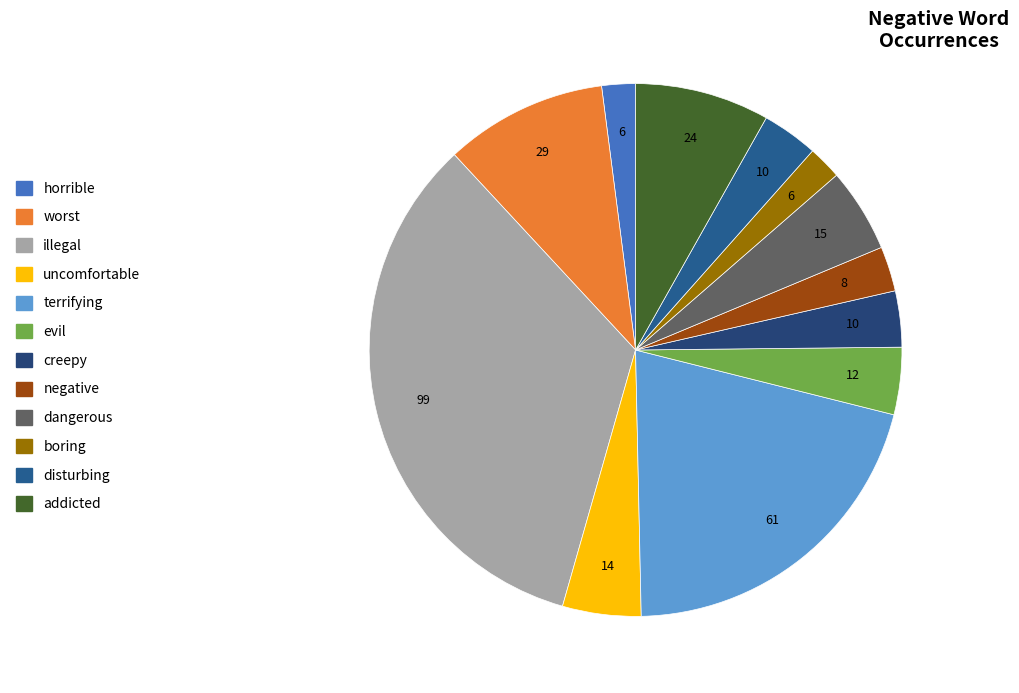

Does any single category account for the majority?

No